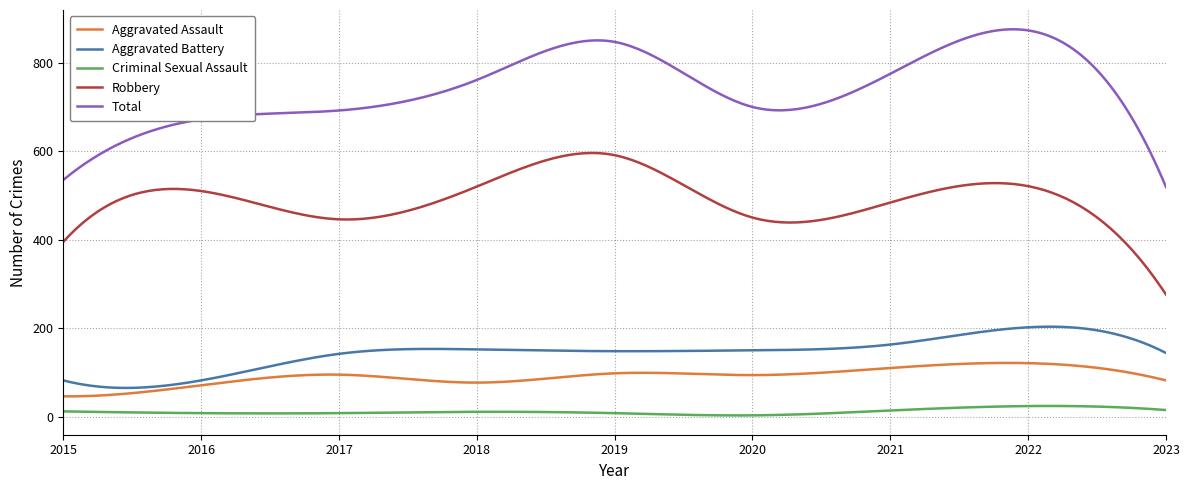

List the series in order of their peak value, lowest first.

Criminal Sexual Assault, Aggravated Assault, Aggravated Battery, Robbery, Total